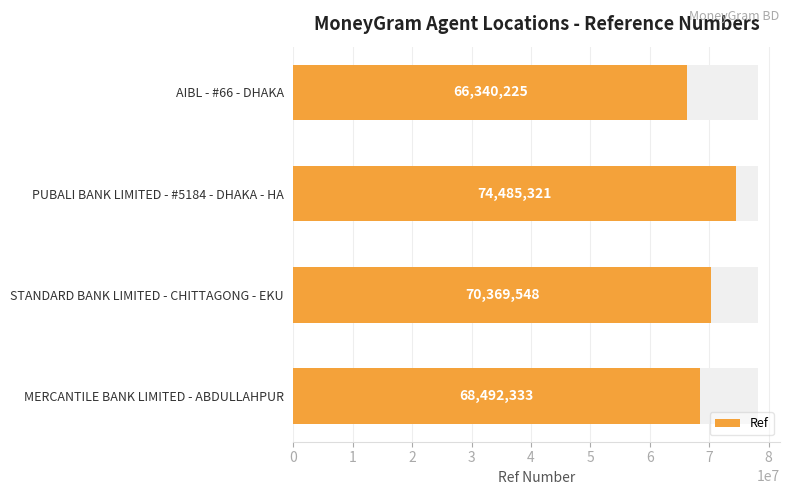

The value at STANDARD BANK LIMITED - CHITTAGONG - EKU is 119067275. True or false?

False